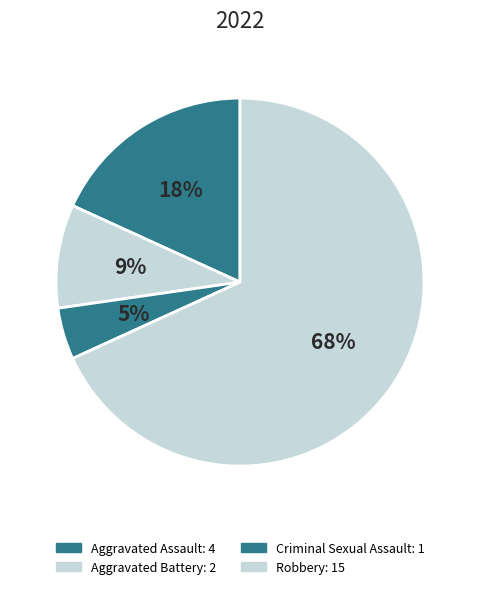

Count the number of slices in the pie.

4